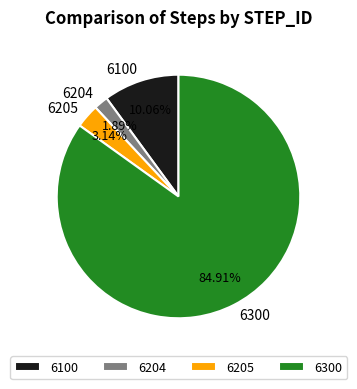

Which category has the biggest portion of the pie?

6300